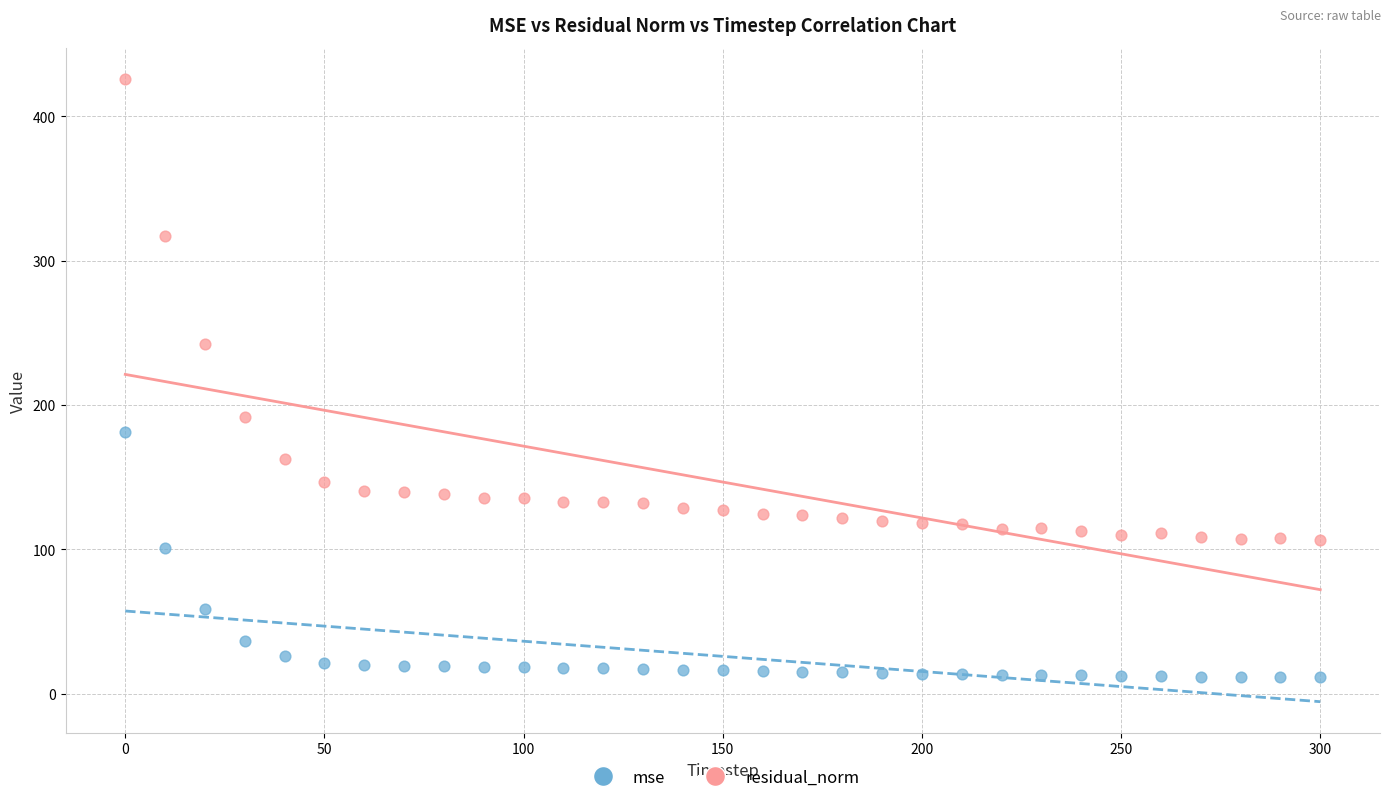

What are all the series names shown in the legend?

mse, residual_norm